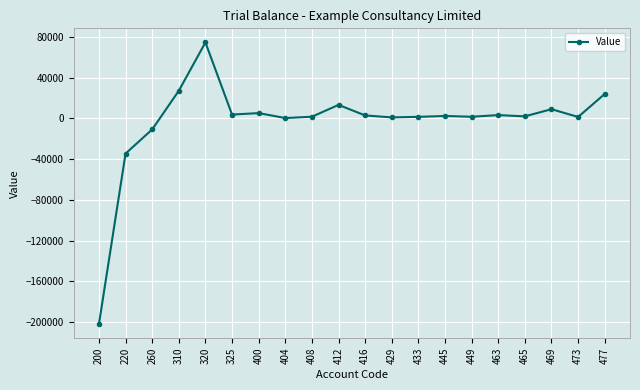

Where does the data first go above 2324?

310